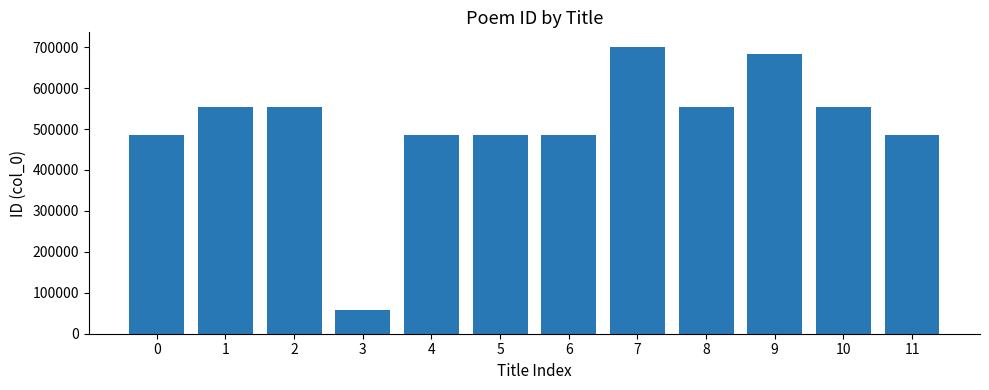

What value does the data have at 9, to the nearest 10?

682300